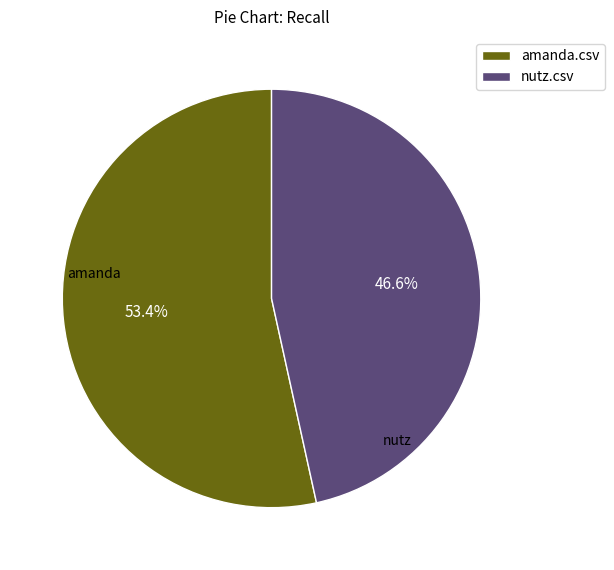

Does amanda.csv represent more than half of the total?

Yes